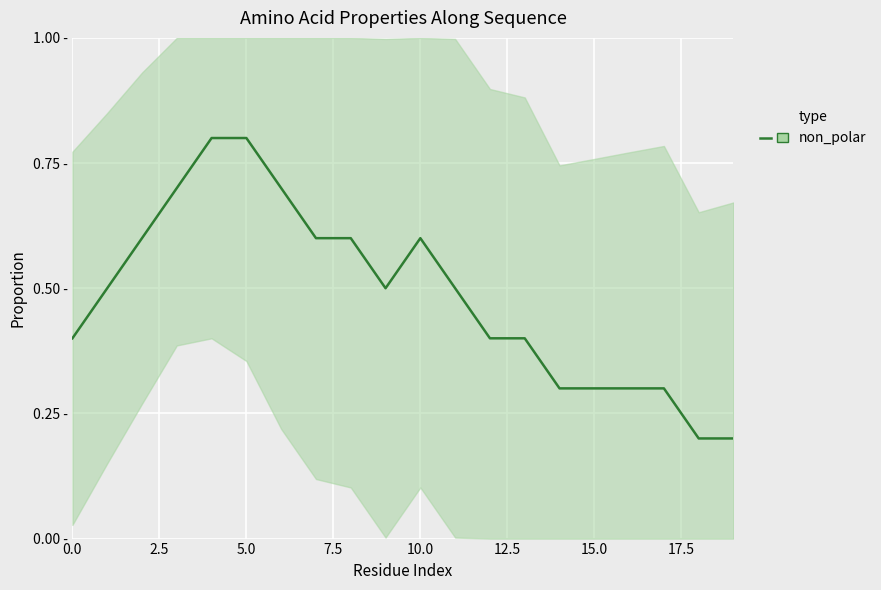

True or false: the data shows 1.2 at 15.0.

False